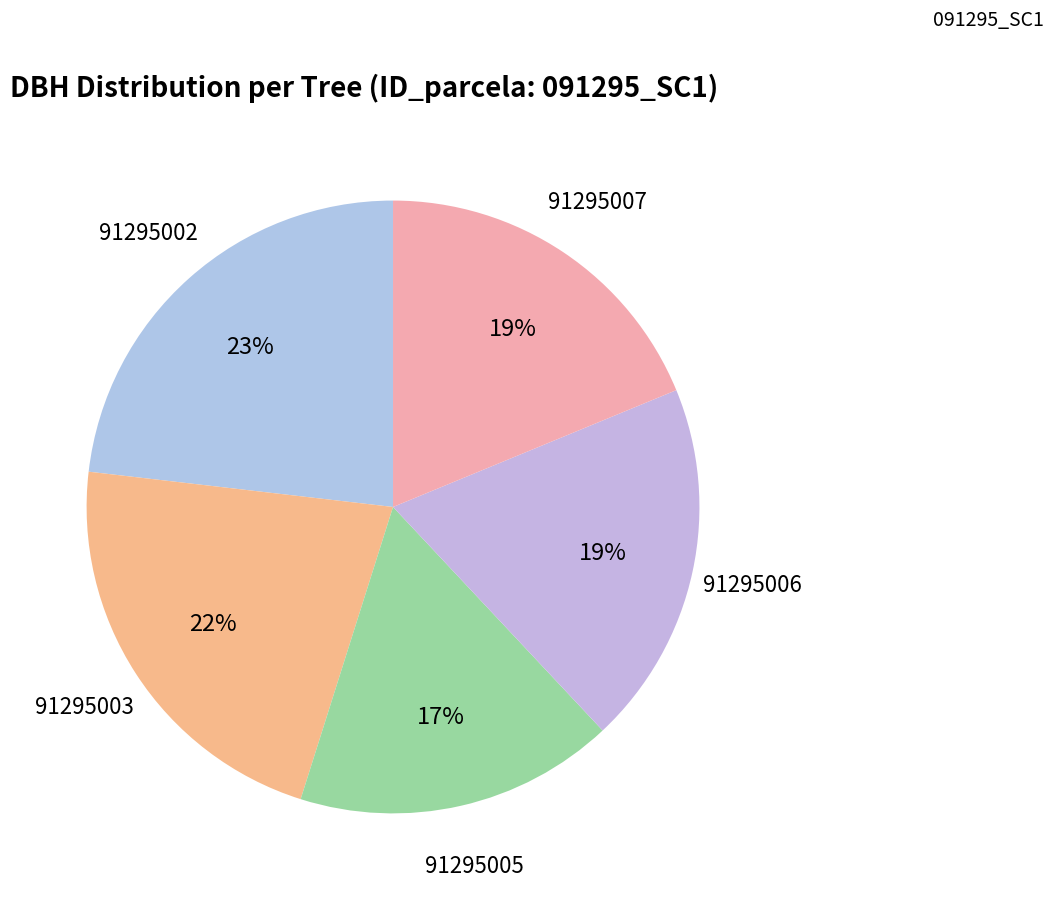

How many segments does this pie chart have?

5